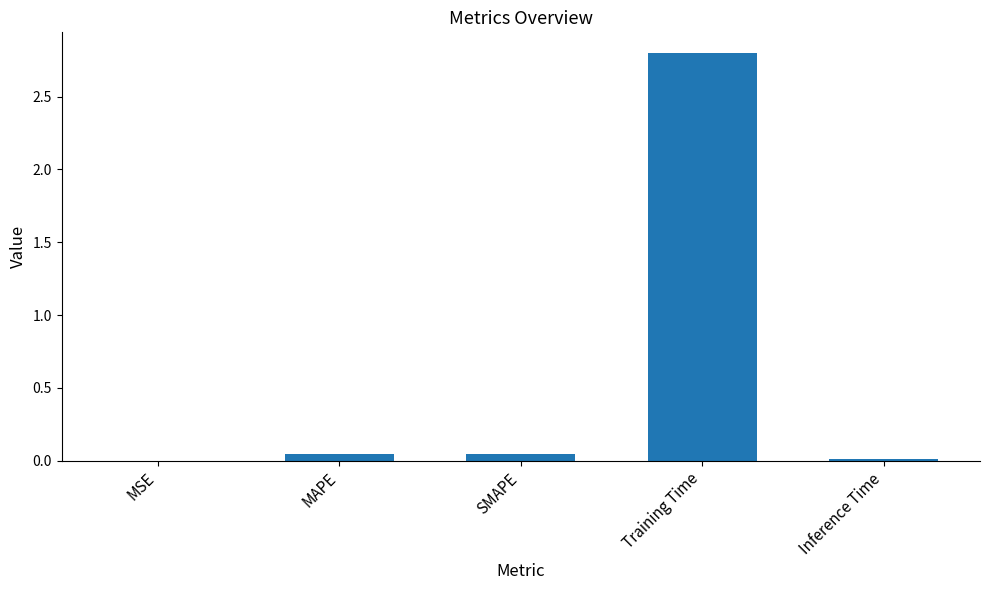

The value at MSE is 0.0. True or false?

True